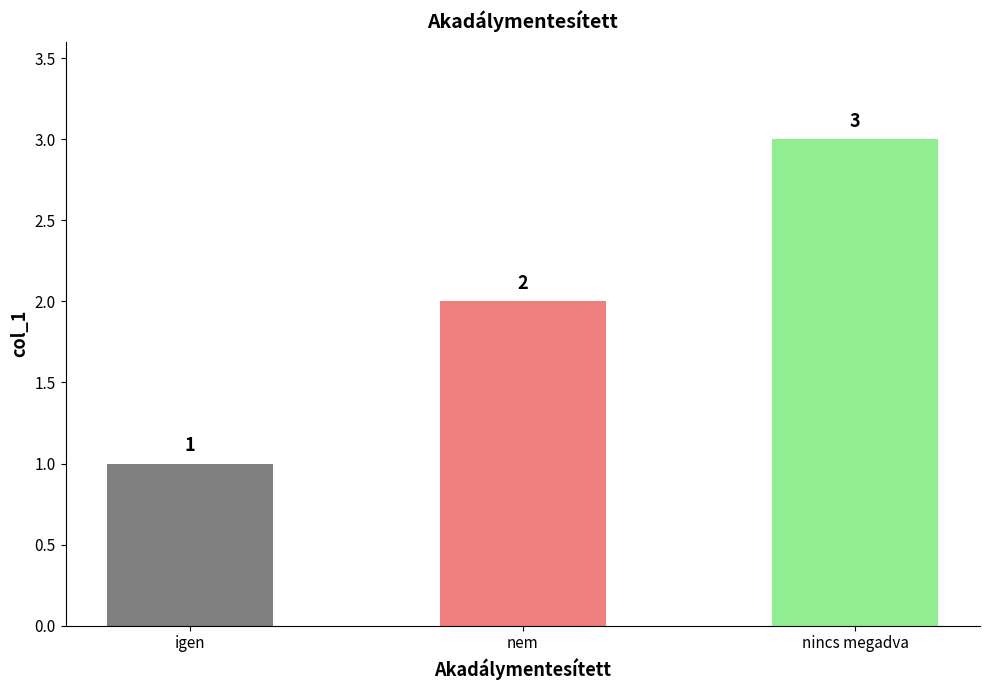

True or false: the data shows 2 at nem.

True